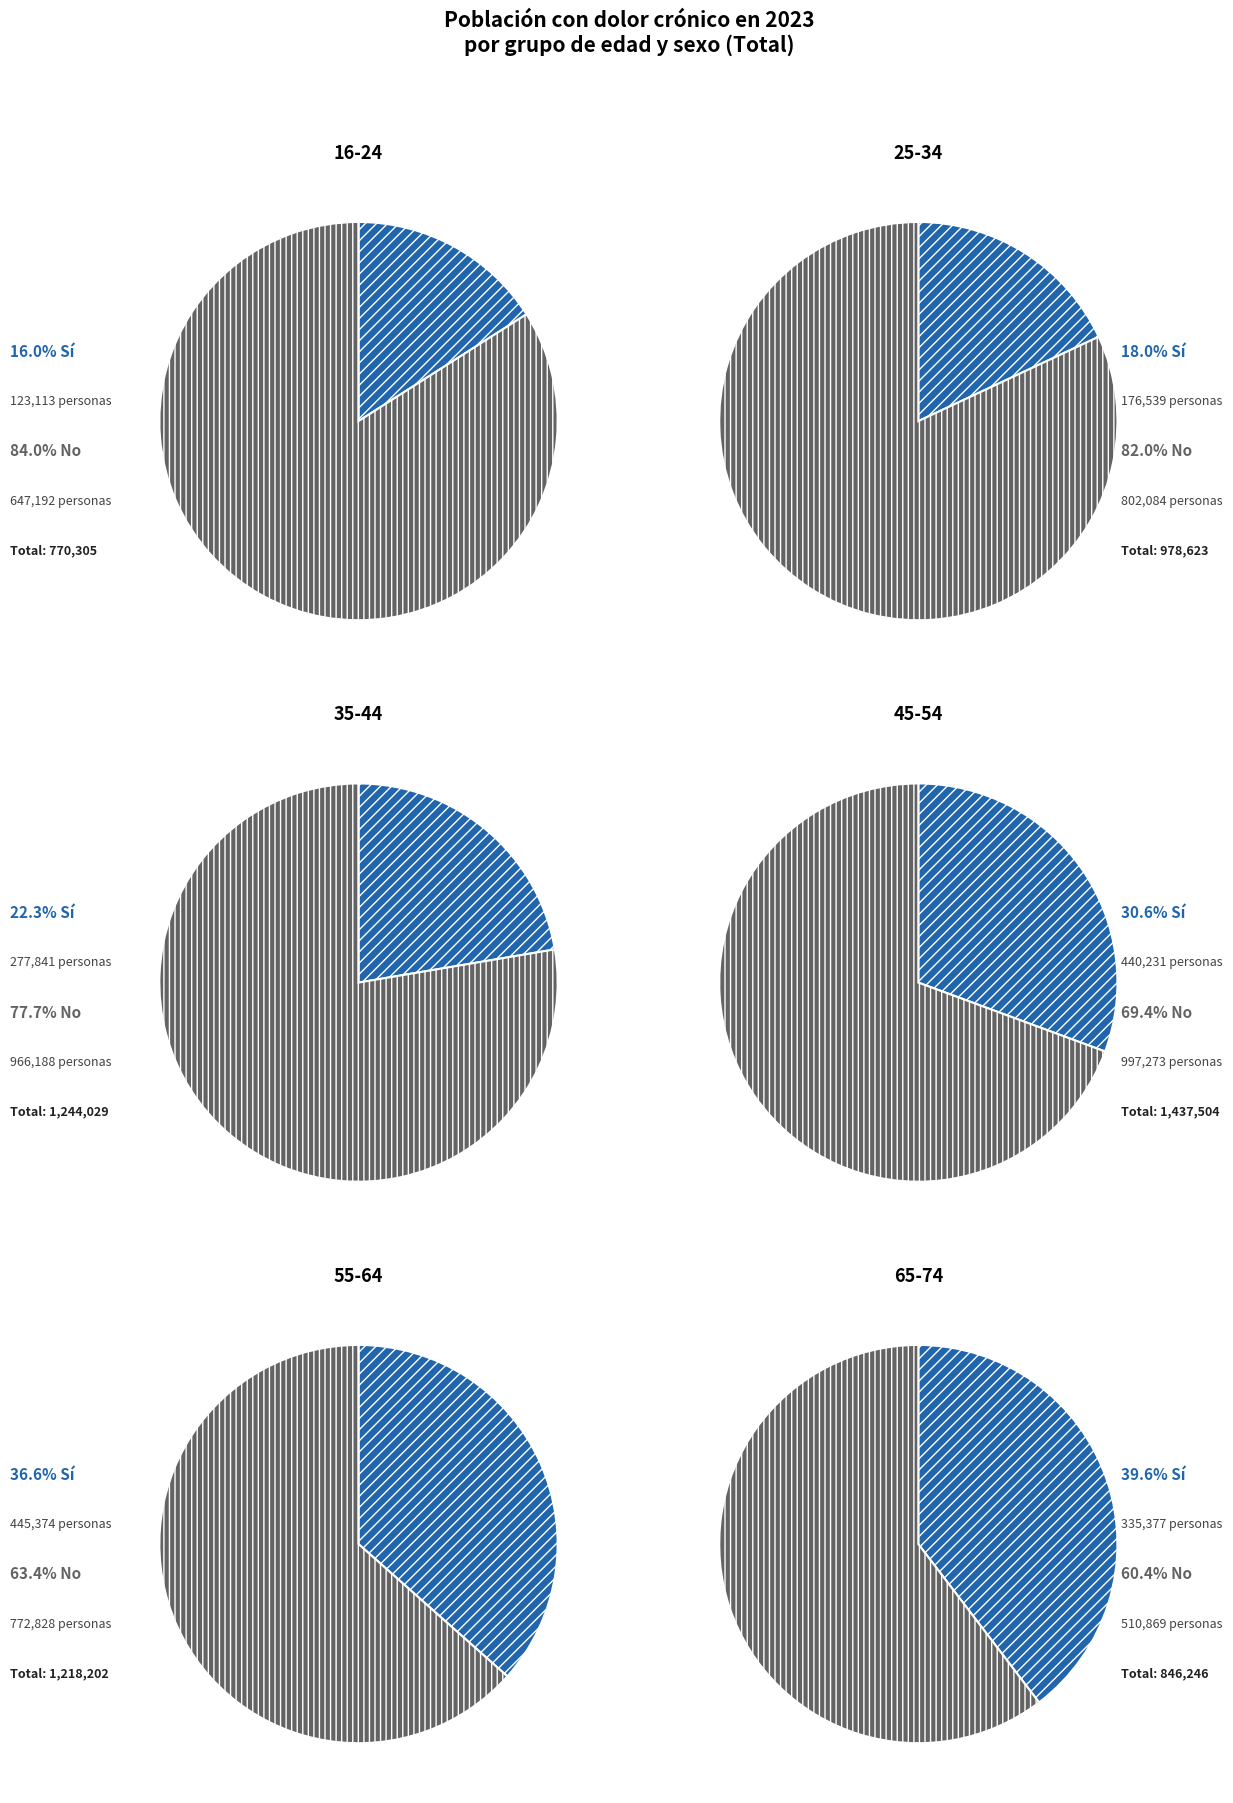

Which series has the widest spread of values?

No